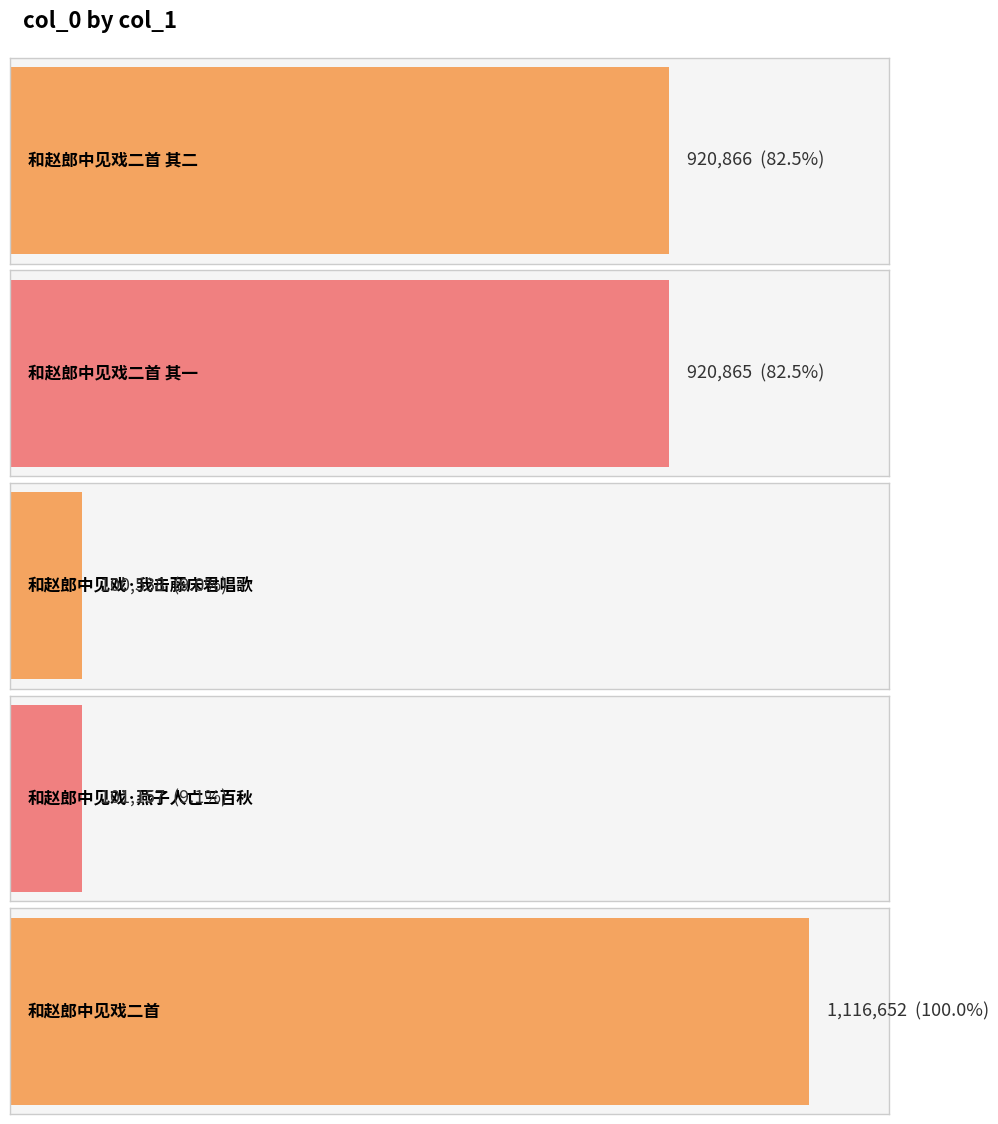

Count the number of values greater than 920865.

2